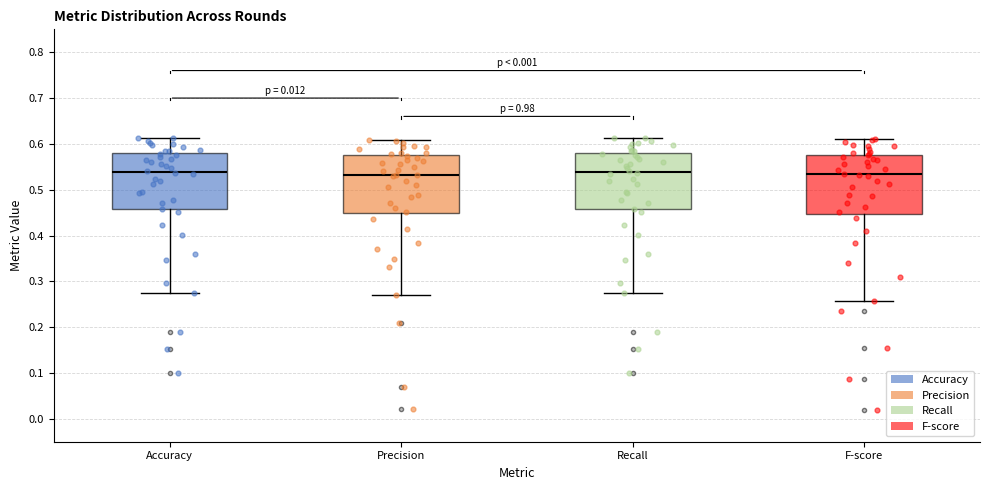

Reading left to right, read every box against the y-axis: the position of its median line, the range the box covers, and the ends of its whiskers. The values are not printed on the chart, so give them approximately, as read against the axis.

Accuracy: median 0.54, box 0.46 to 0.58, whiskers 0.27 to 0.61
Precision: median 0.53, box 0.45 to 0.58, whiskers 0.27 to 0.61
Recall: median 0.54, box 0.46 to 0.58, whiskers 0.27 to 0.61
F-score: median 0.53, box 0.45 to 0.58, whiskers 0.26 to 0.61